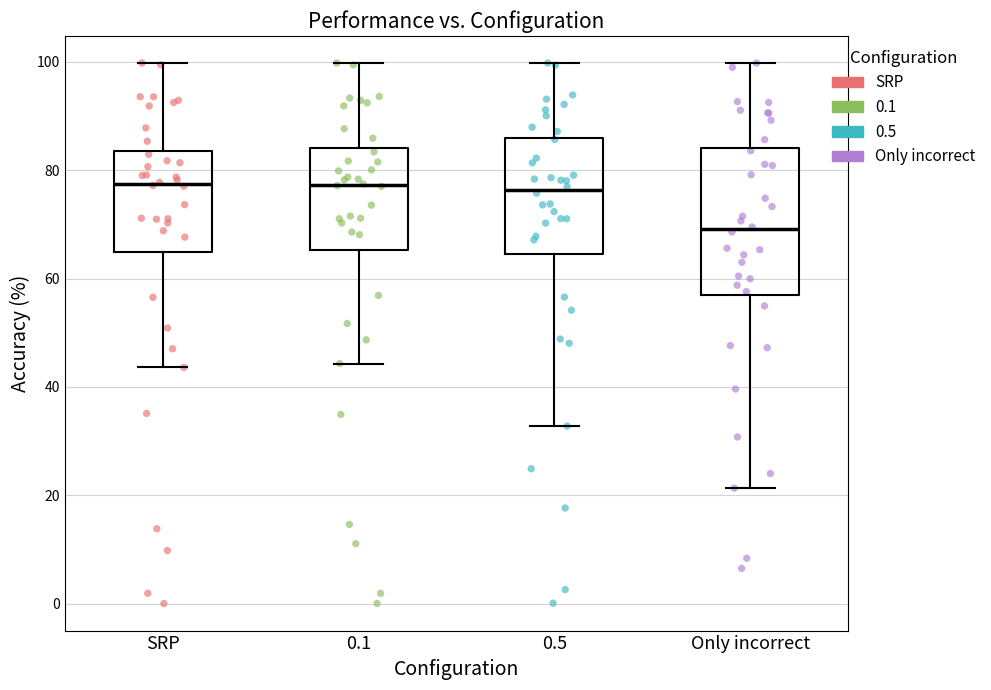

Where does the upper whisker of the box for 0.1 end on the y-axis? The values are not printed on the chart, so give them approximately, as read against the axis.

100